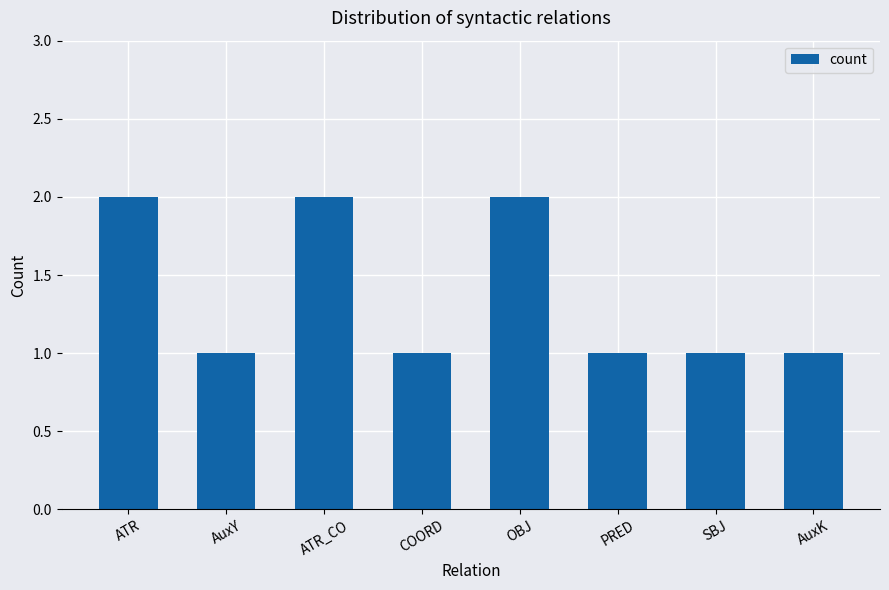

The value at AuxY is 1. True or false?

True